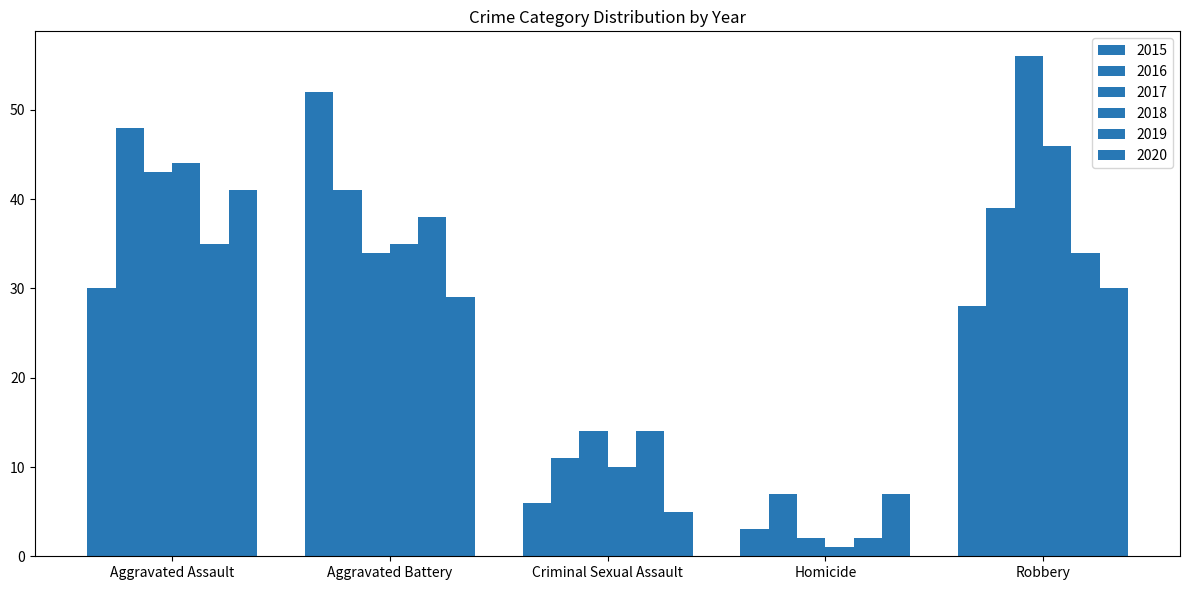

List the labels in order of 2020 value, smallest first.

Criminal Sexual Assault, Homicide, Aggravated Battery, Robbery, Aggravated Assault